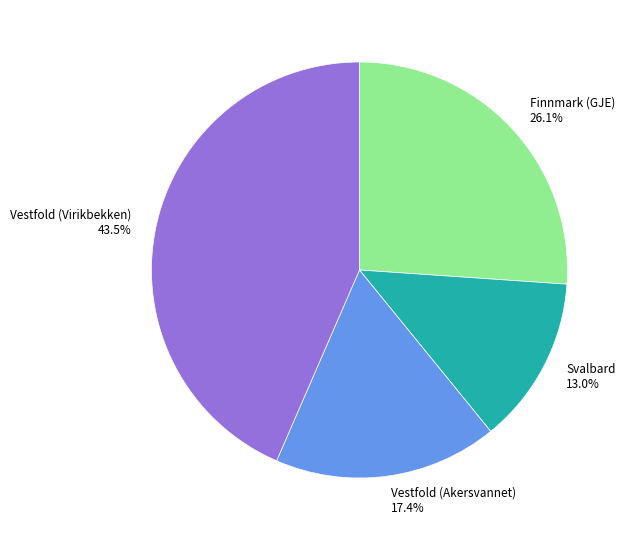

How much of the chart is everything except Svalbard?

87.0%